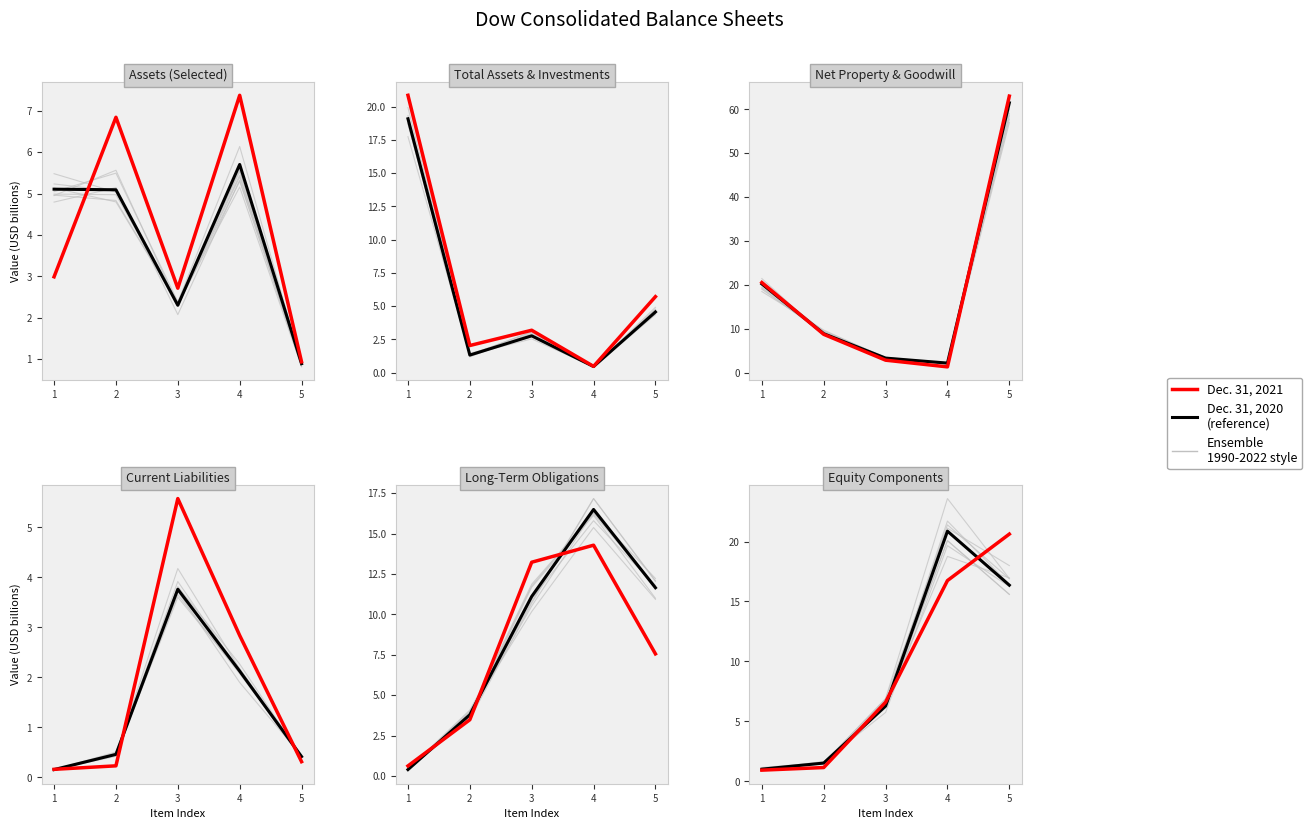

How many intersections are there between Dec. 31, 2021 and Dec. 31, 2020?

3